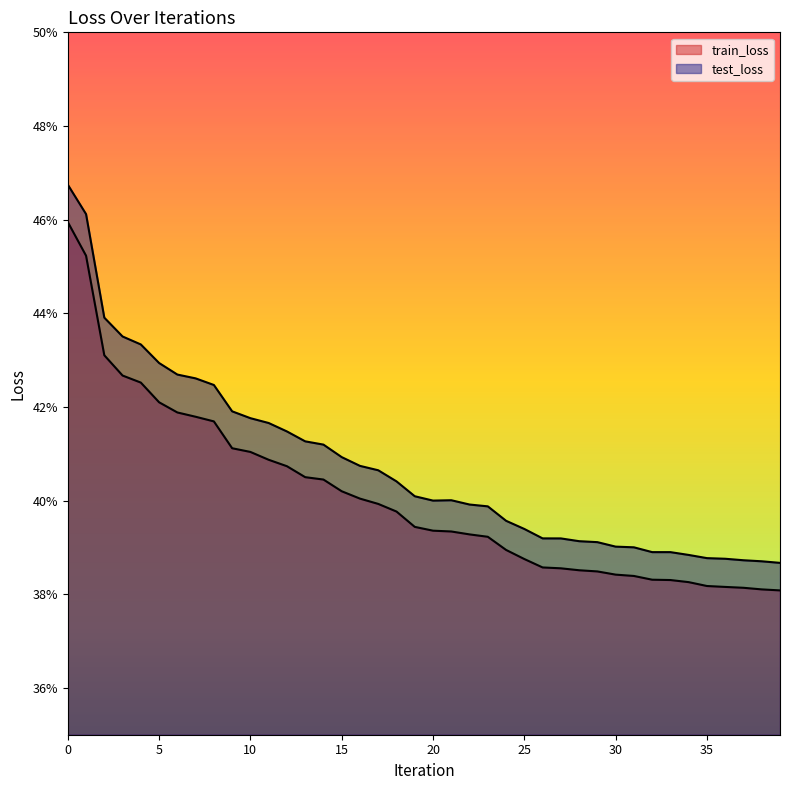

Reading right to left, list all the values displayed in this chart.

train_loss: 39=0.4	38=0.4	37=0.4	36=0.4	35=0.4	34=0.4	33=0.4	32=0.4	31=0.4	30=0.4	29=0.4	28=0.4	27=0.4	26=0.4	25=0.4	24=0.4	23=0.4	22=0.4	21=0.4	20=0.4	19=0.4	18=0.4	17=0.4	16=0.4	15=0.4	14=0.4	13=0.4	12=0.4	11=0.4	10=0.4	9=0.4	8=0.4	7=0.4	6=0.4	5=0.4	4=0.4	3=0.4	2=0.4	1=0.5	0=0.5
test_loss: 39=0.4	38=0.4	37=0.4	36=0.4	35=0.4	34=0.4	33=0.4	32=0.4	31=0.4	30=0.4	29=0.4	28=0.4	27=0.4	26=0.4	25=0.4	24=0.4	23=0.4	22=0.4	21=0.4	20=0.4	19=0.4	18=0.4	17=0.4	16=0.4	15=0.4	14=0.4	13=0.4	12=0.4	11=0.4	10=0.4	9=0.4	8=0.4	7=0.4	6=0.4	5=0.4	4=0.4	3=0.4	2=0.4	1=0.5	0=0.5